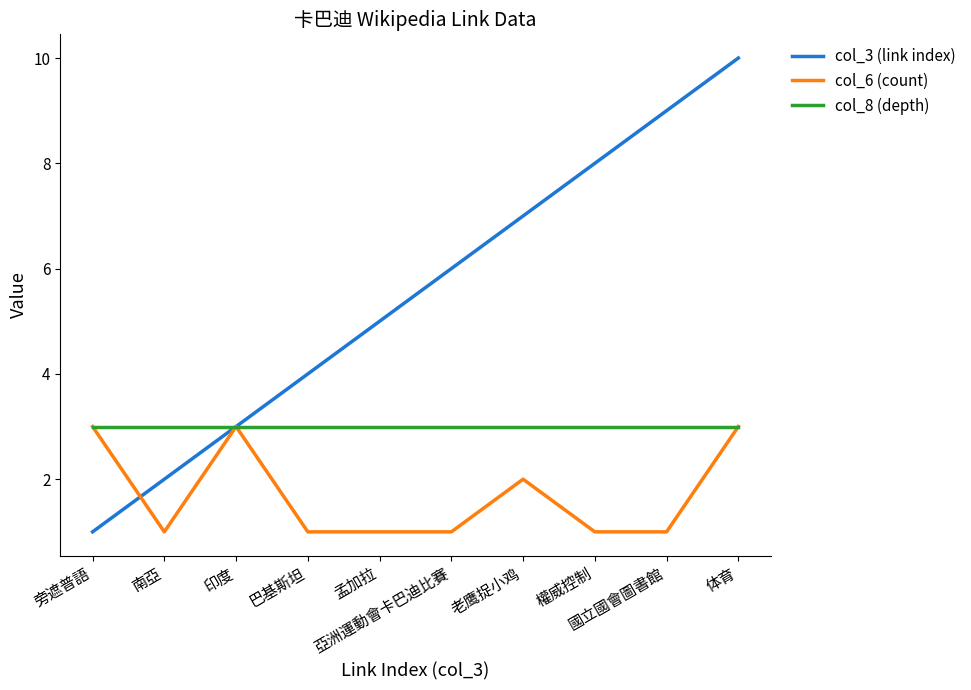

What are all the series names shown in the legend?

col_3 (link index), col_6 (count), col_8 (depth)